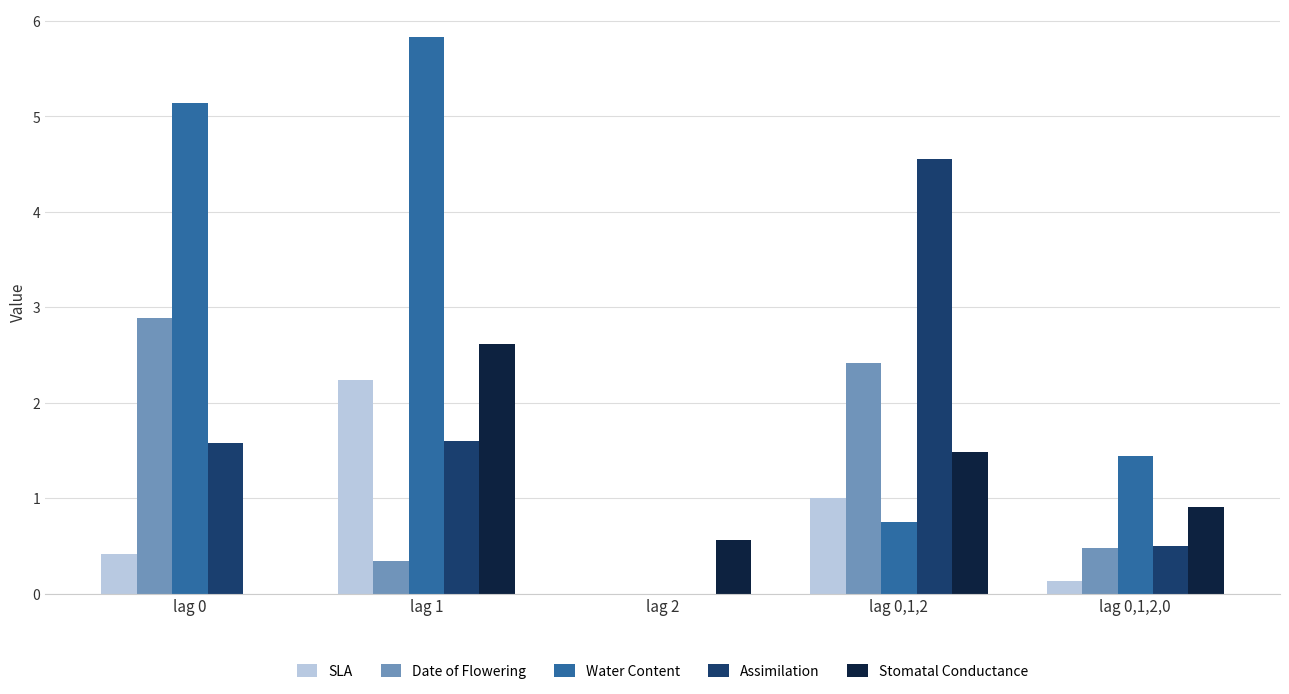

True or false: SLA has a value of -1.3 at lag 2.

False